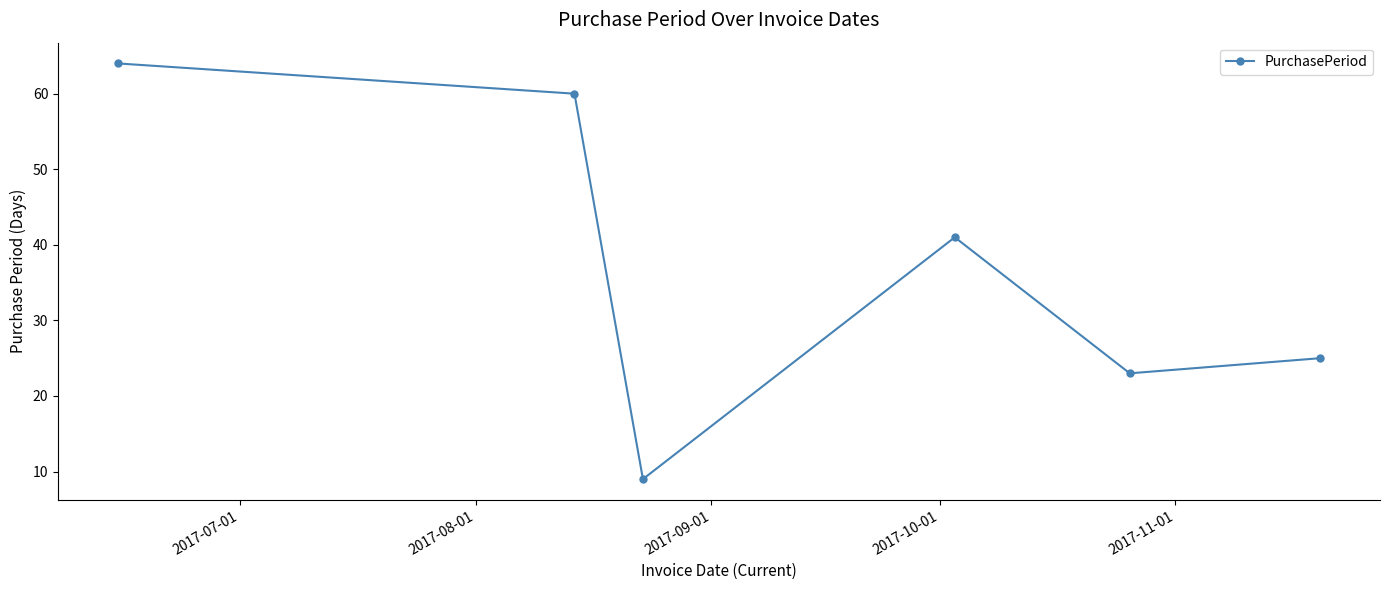

True or false: the data has more than 0 interior local peaks.

True